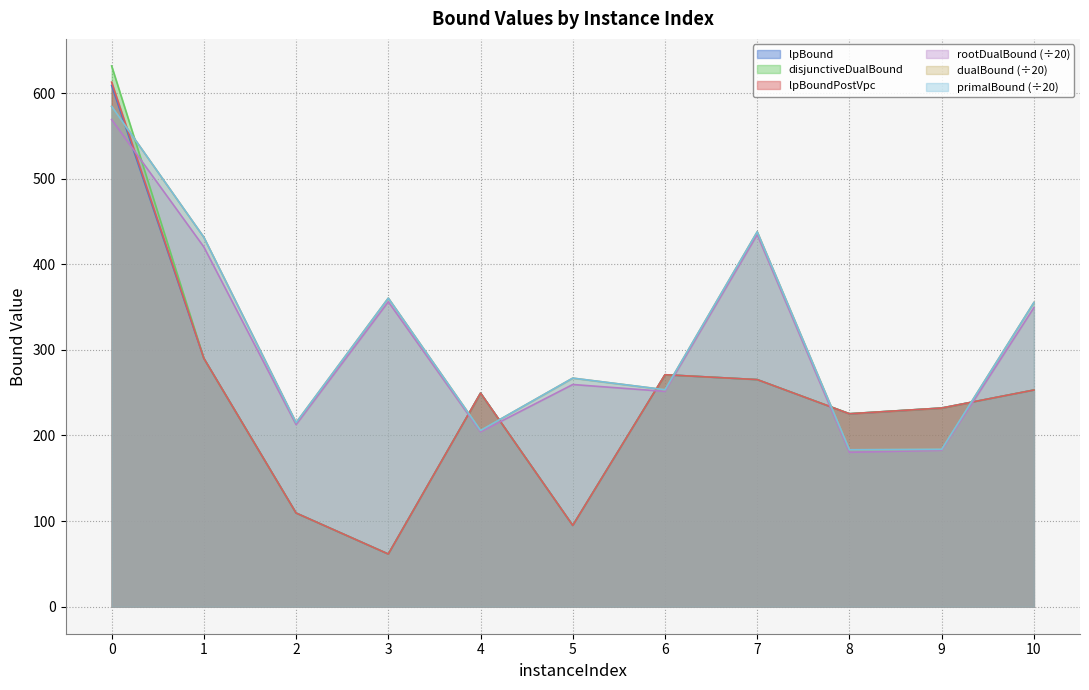

True or false: disjunctiveDualBound and lpBound intersect in this chart.

False